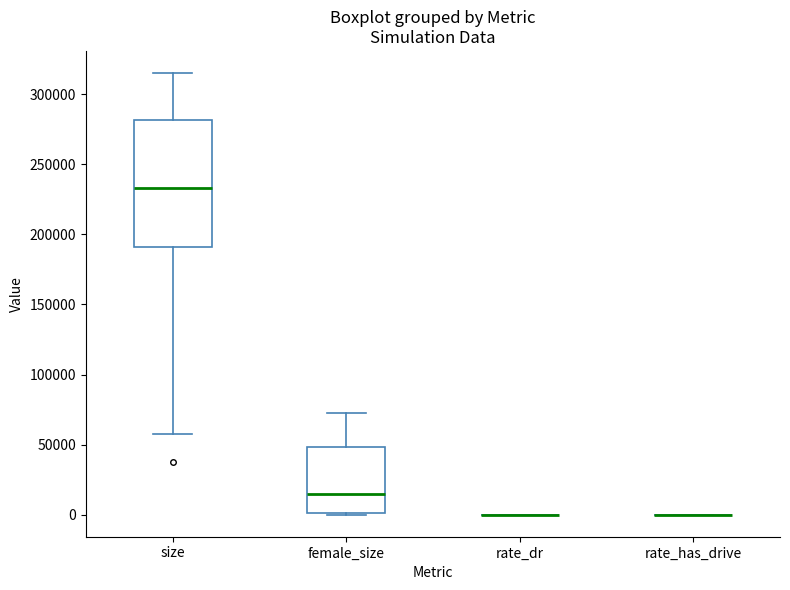

Comparing the boxes themselves (not the whiskers), which one is the tallest?

size